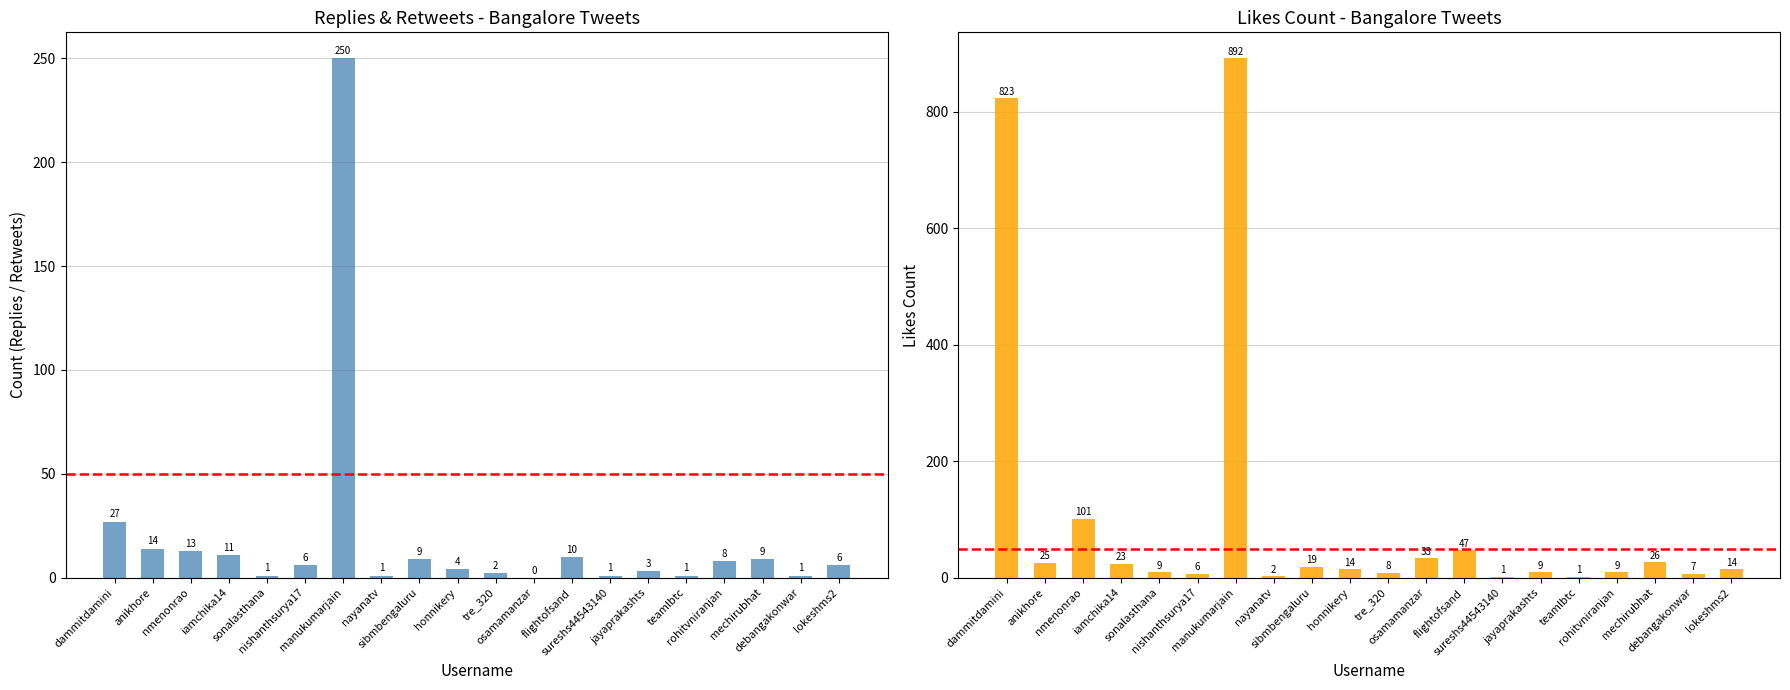

Read the likes_count value at tre_320, to the nearest 10.

10